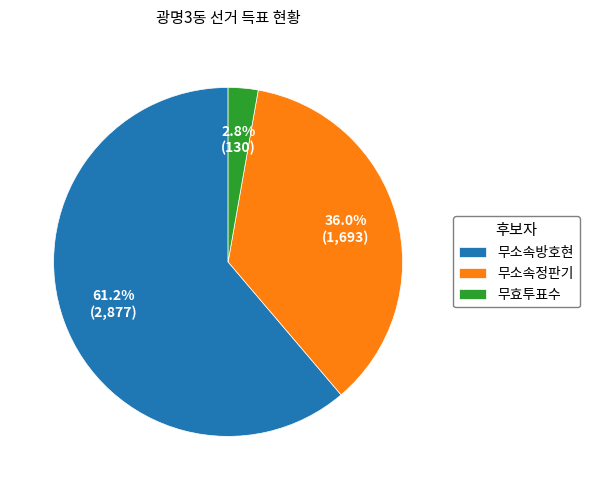

Does any single category account for the majority?

Yes